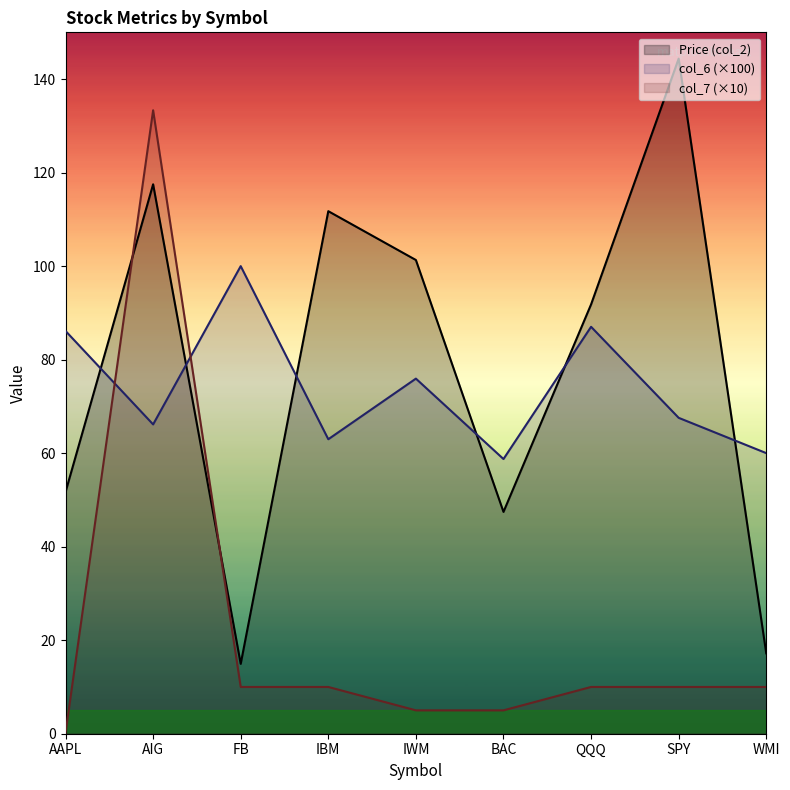

The value of col_6 at FB is 54.2. True or false?

False